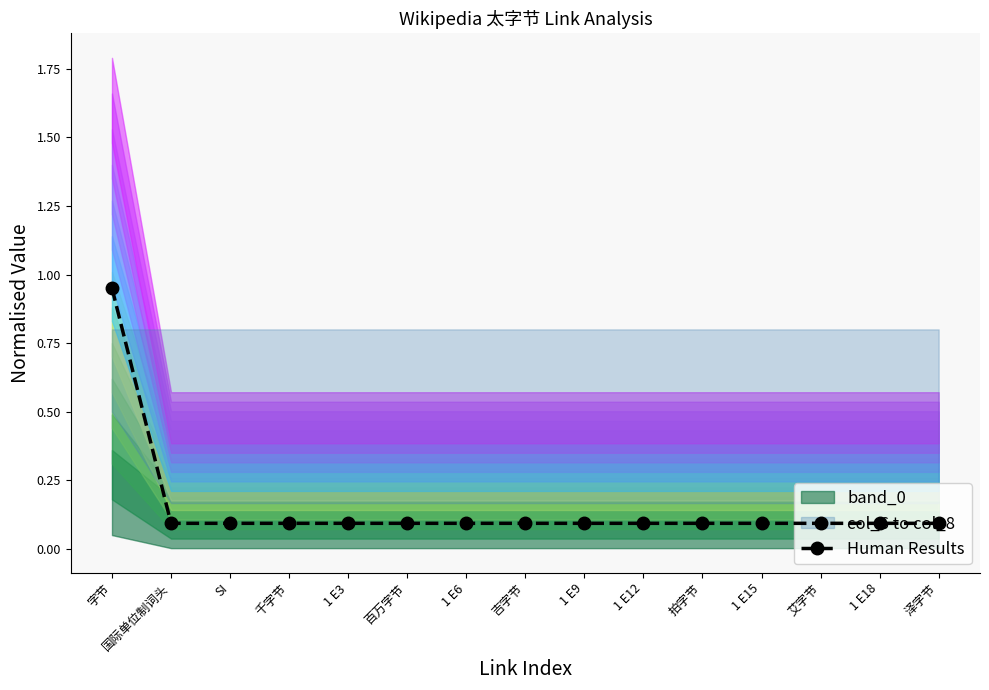

Does the chart have visible grid lines?

No